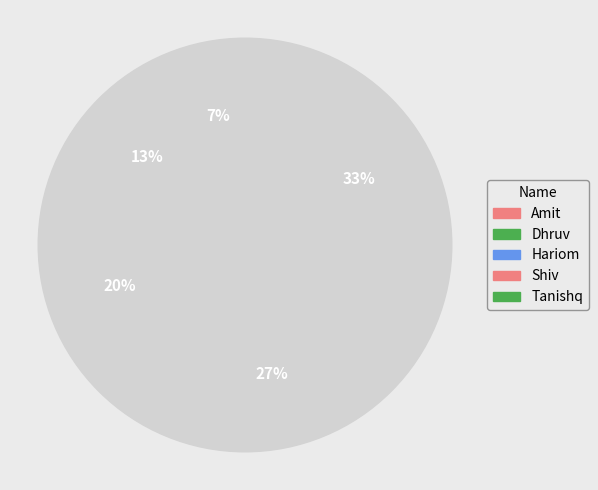

Count the number of slices in the pie.

5